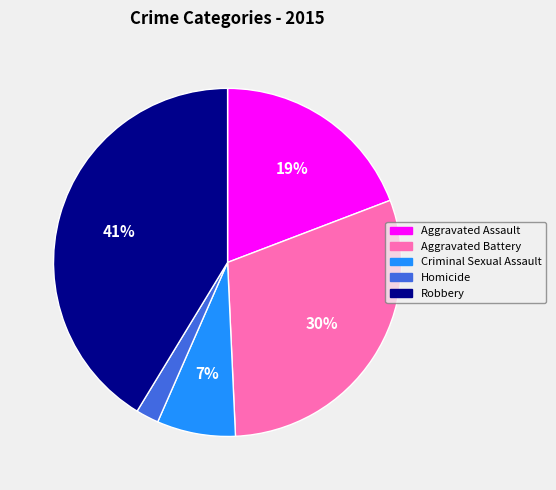

Is it true that Aggravated Battery is 43% of the pie?

False